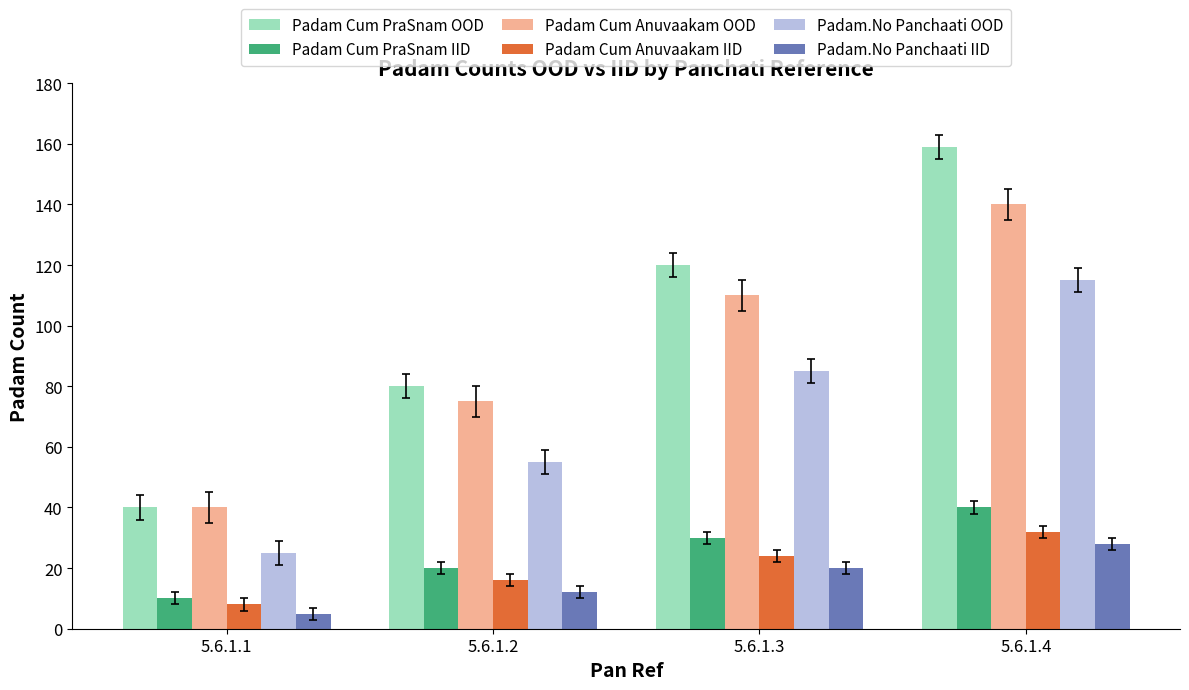

At which label is Padam.No Panchaati OOD closest to 70?

5.6.1.2